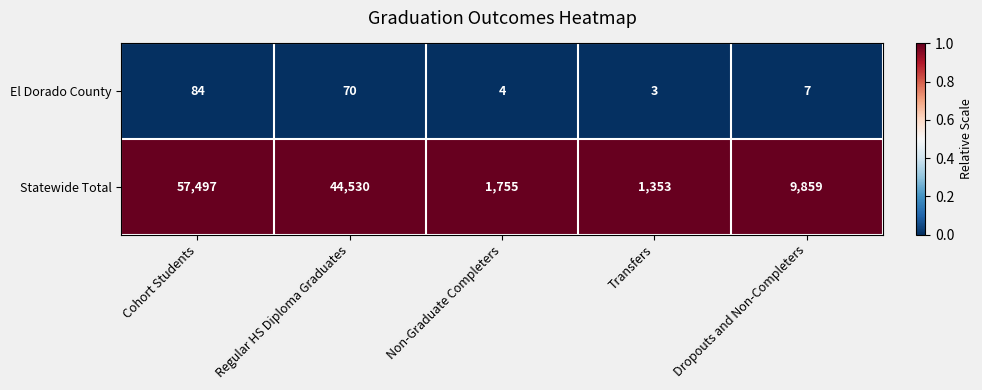

What is the total value across all series at Non-Graduate Completers?

1759